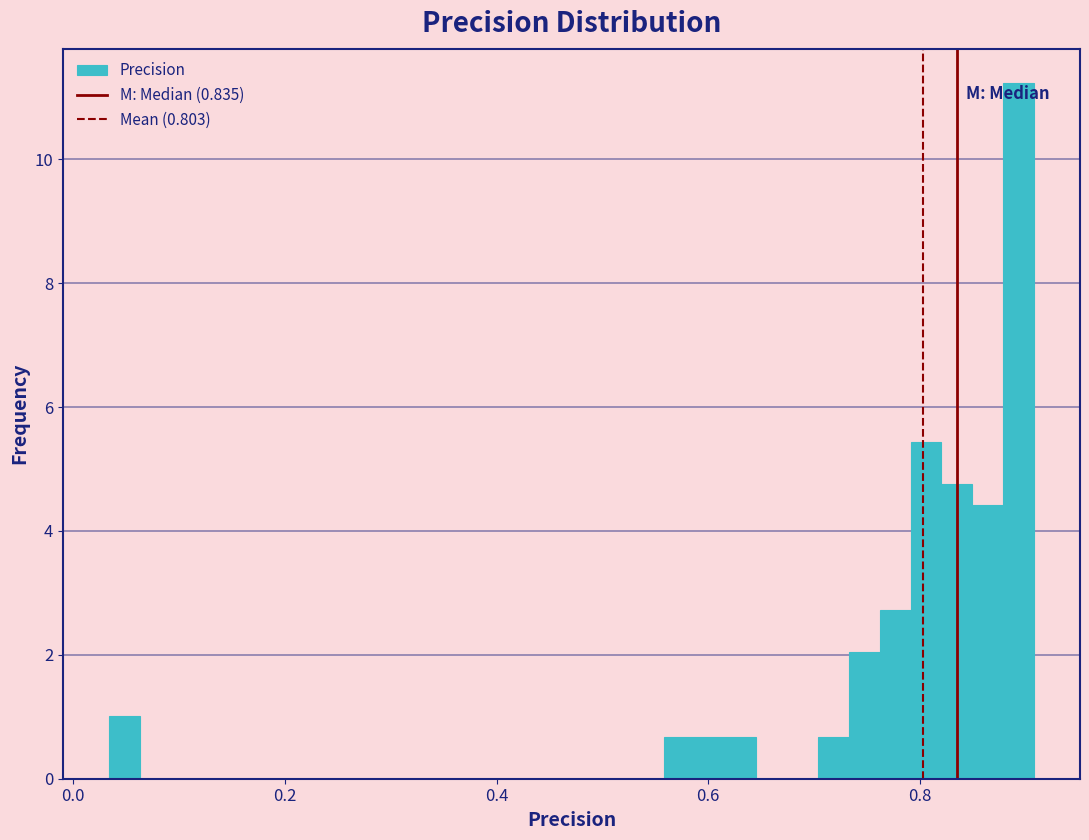

Around what value on the x-axis is the tallest bar? Give the approximate position of its centre, as read against the axis.

0.90